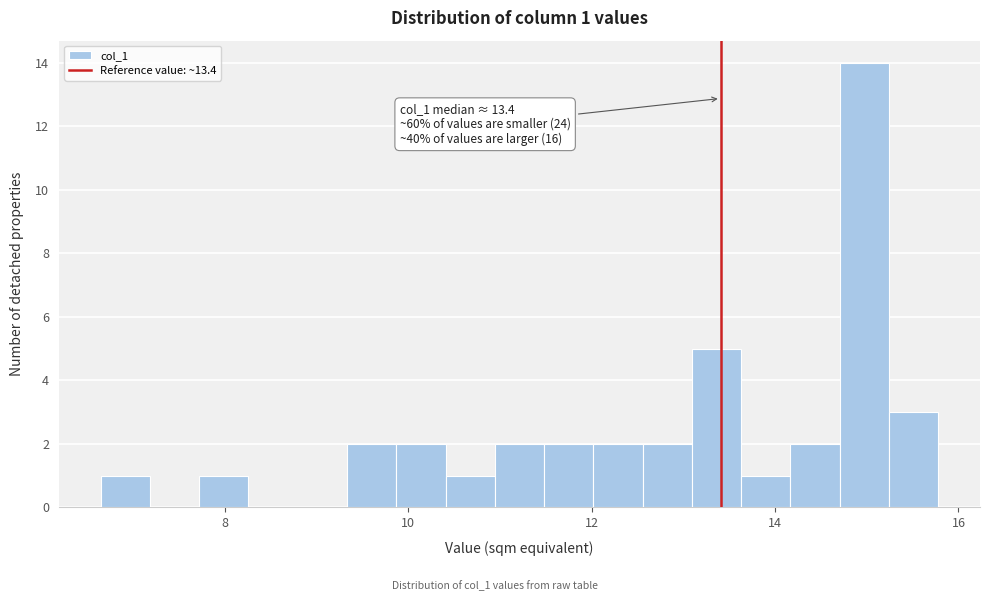

Around what value on the x-axis is the tallest bar? Give the approximate position of its centre, as read against the axis.

15.0